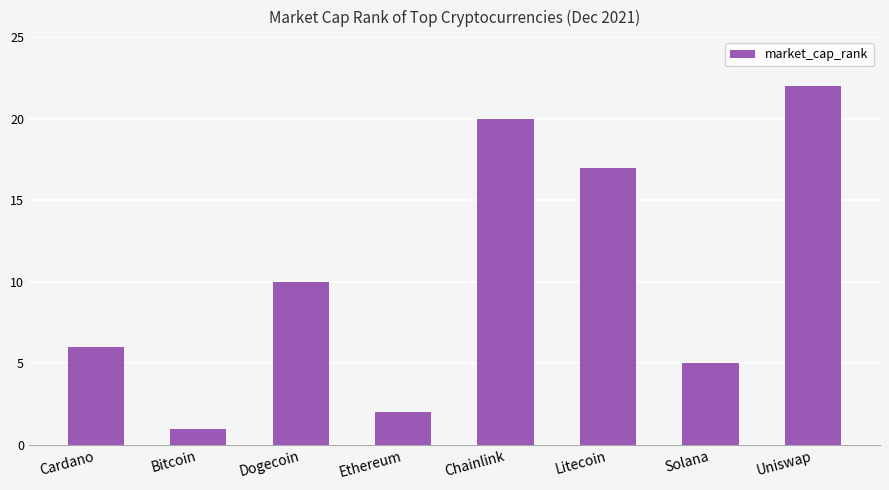

What is the change in value from Litecoin to Solana?

-12